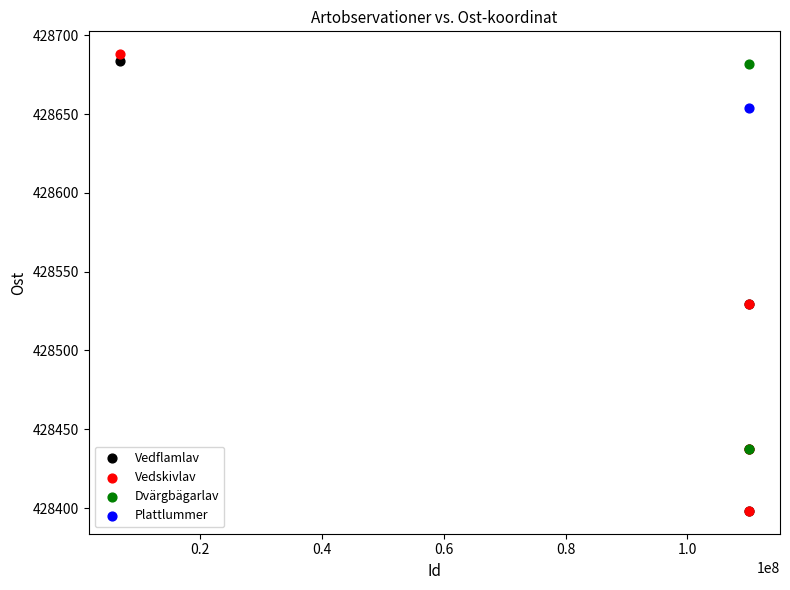

Which series contains the highest Y value?

Vedskivlav